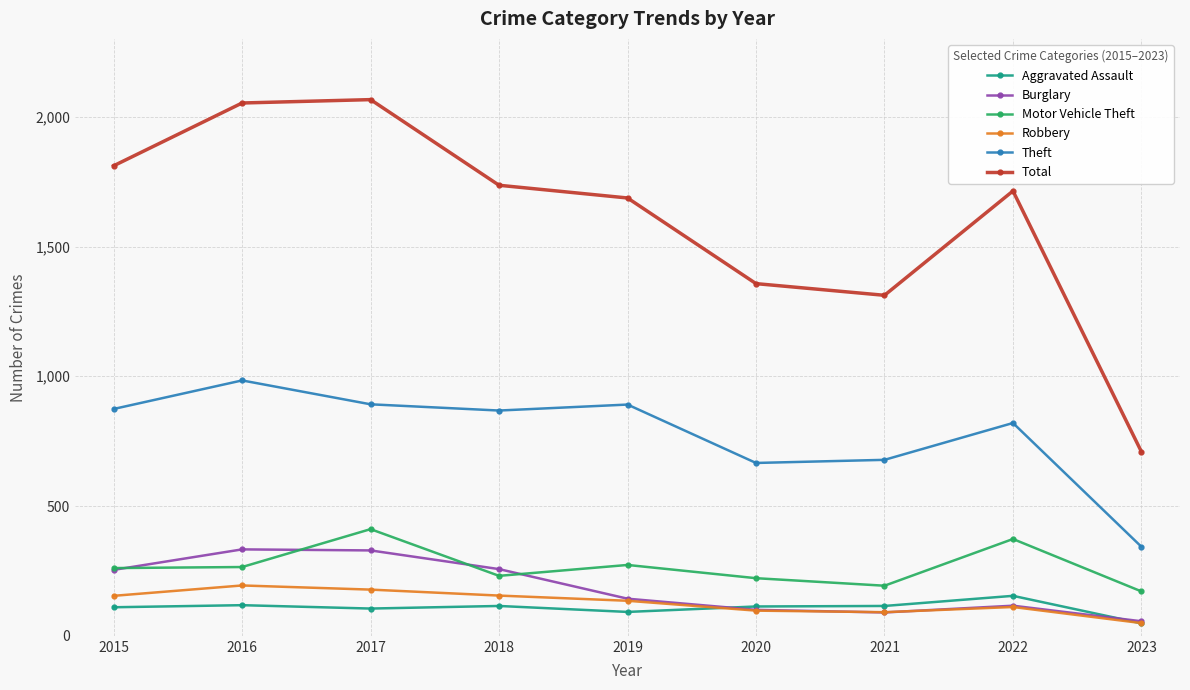

Between 2016 and 2019, which series saw the biggest shift?

Total